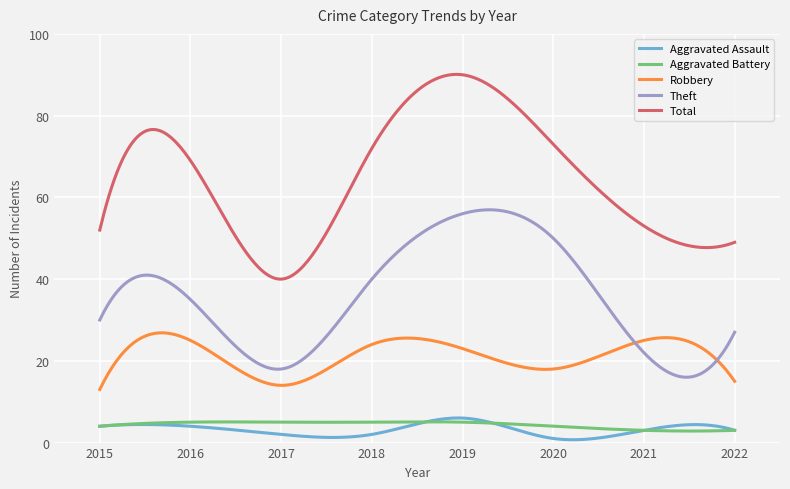

In Aggravated Assault, how many points are lower than both neighbors (excluding endpoints)?

2